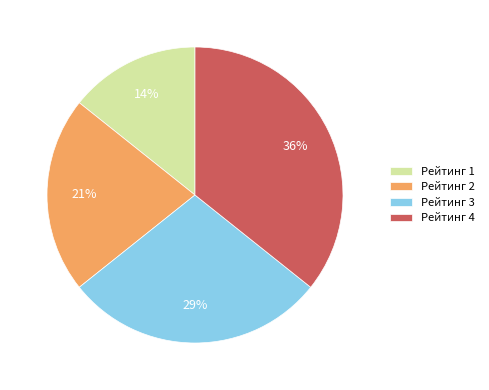

To the nearest percent, what is the combined percentage of Рейтинг 2 and Рейтинг 4?

57%